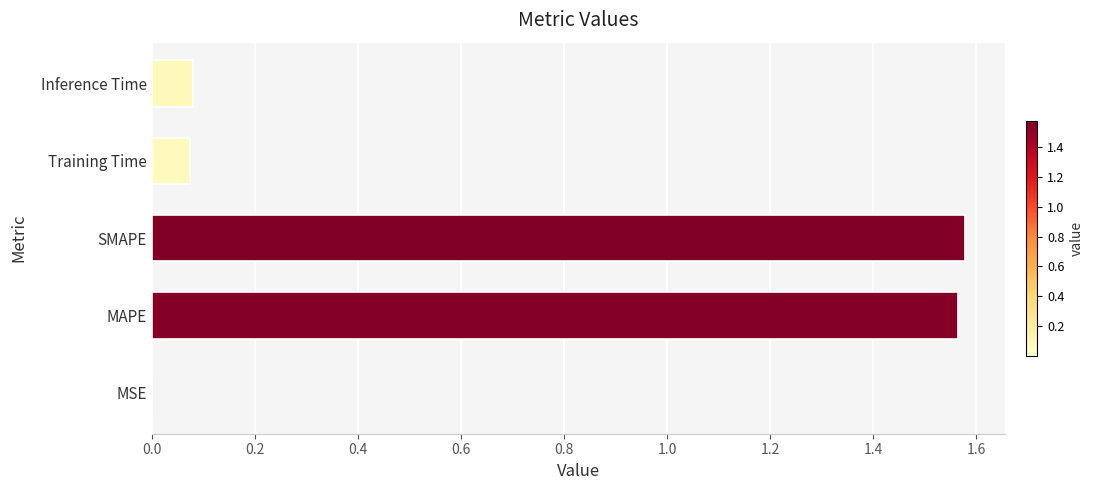

Are the bars horizontal?

Yes